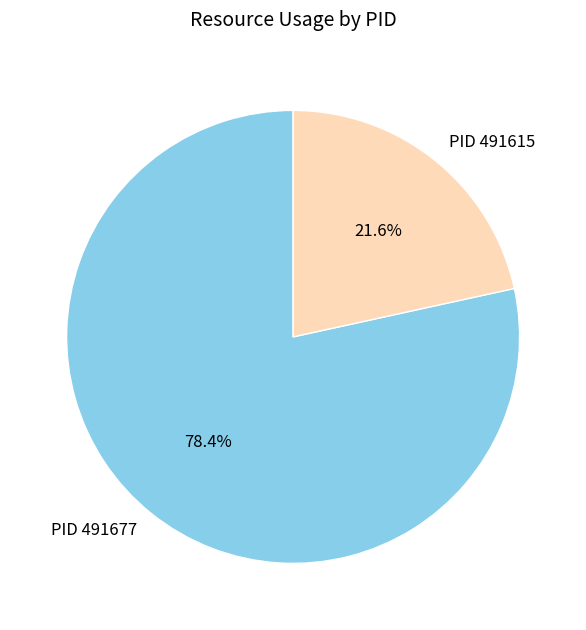

To the nearest percent, what is the difference between the largest and smallest slice percentages?

57%